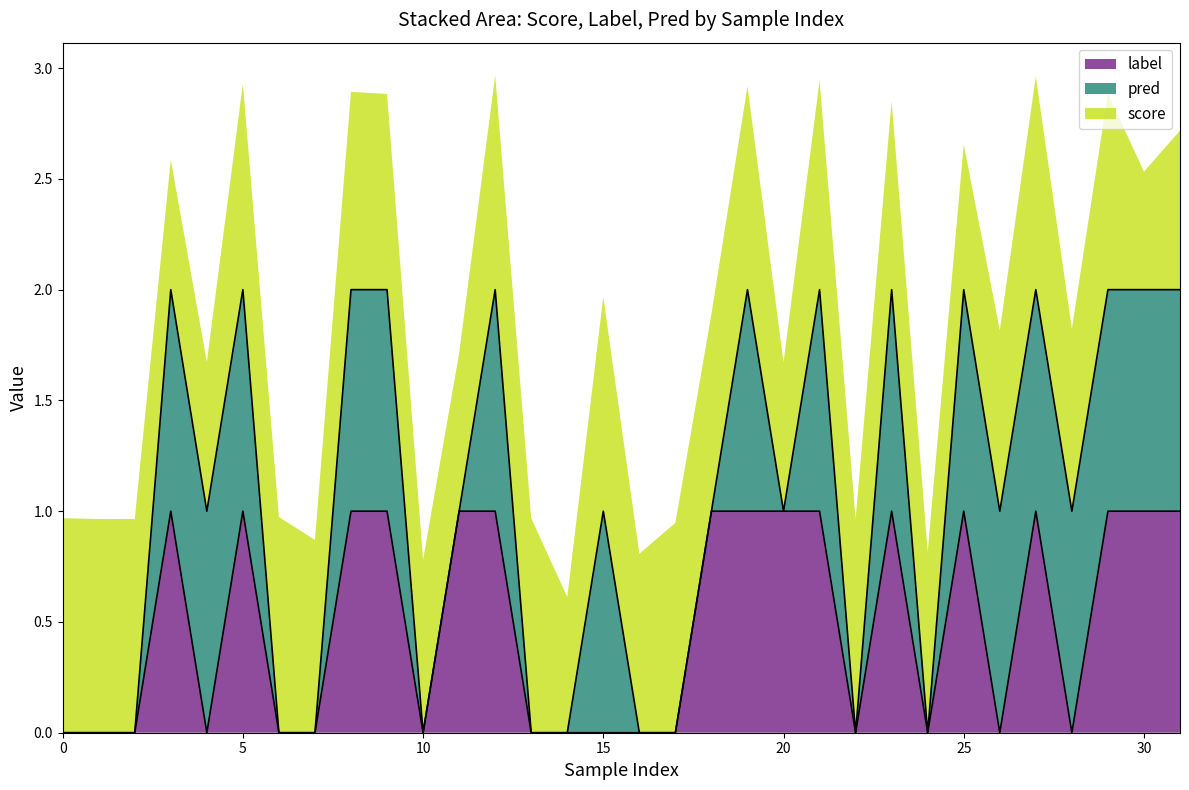

How many lines are shown in the chart?

3